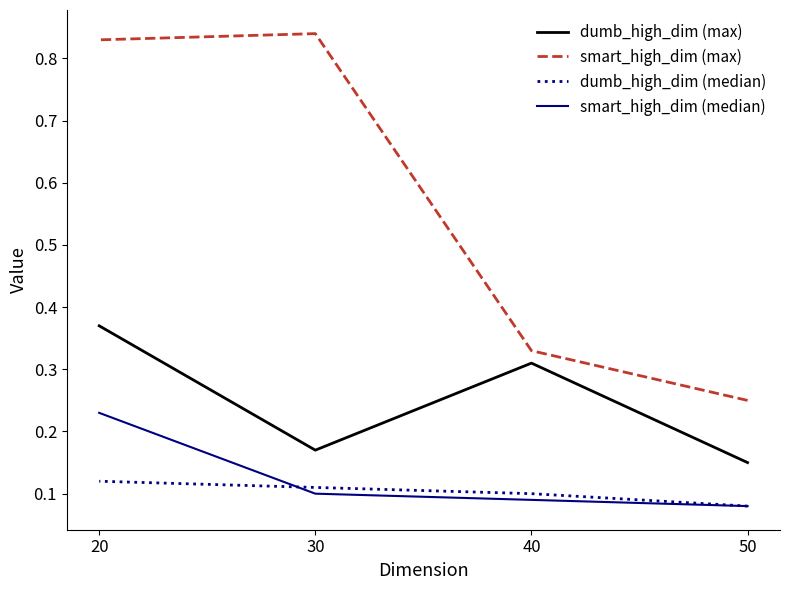

At how many categories does at least one series exceed 0?

4